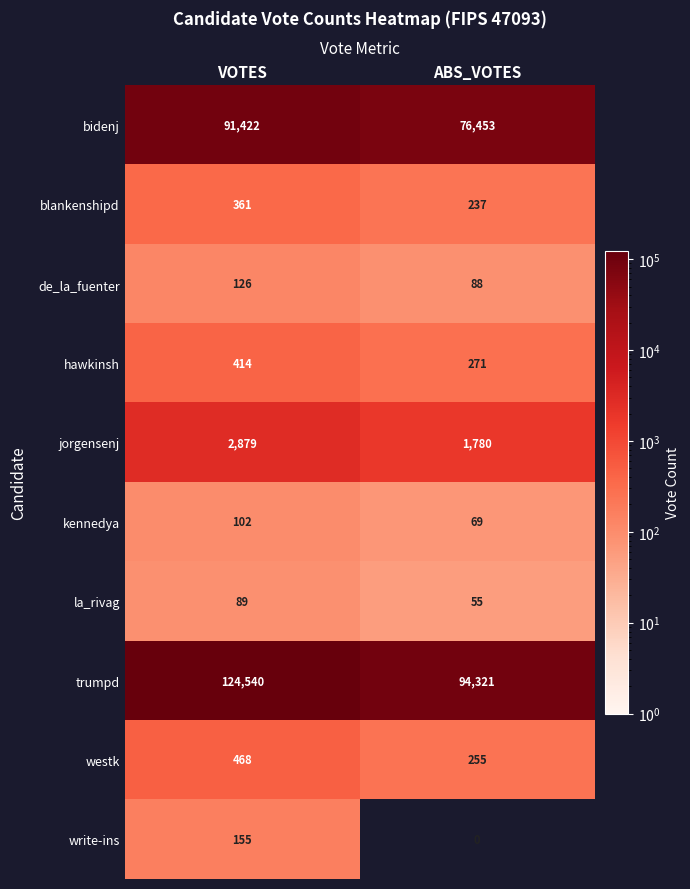

Is the value of kennedya at ABS_VOTES greater than the value of hawkinsh at ABS_VOTES?

No